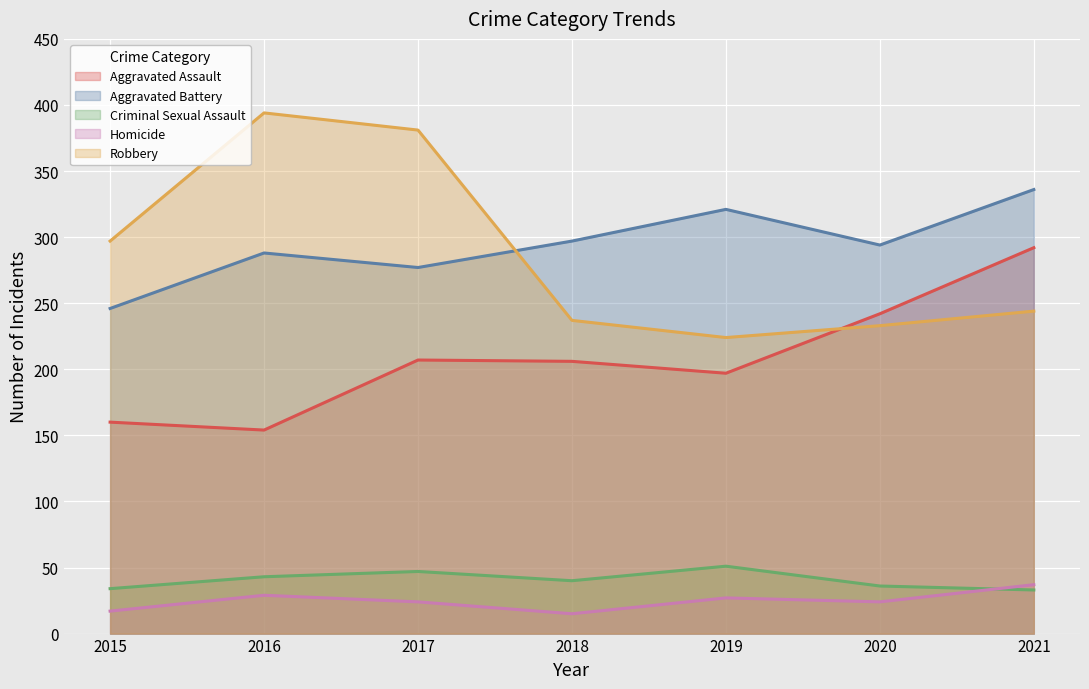

How many lines are shown in the chart?

5